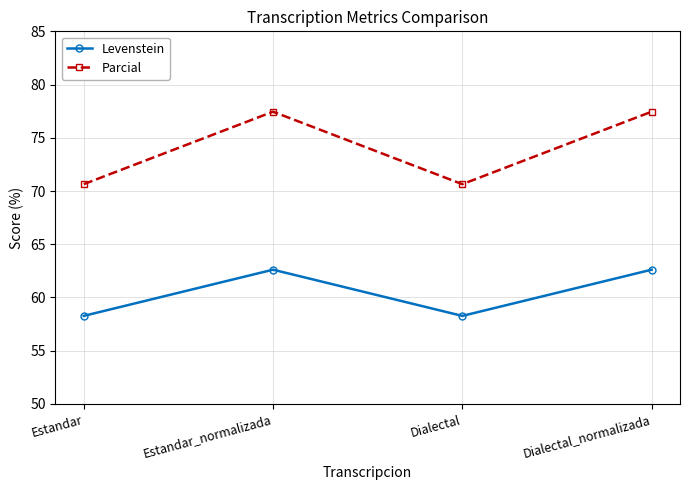

What is the label of the 2nd point from the right?

Dialectal